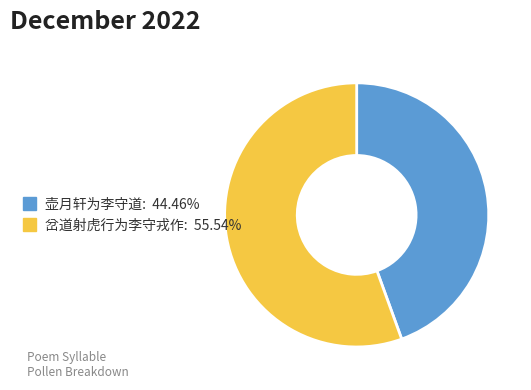

Rank the categories by value from lowest to highest.

壶月轩为李守道, 岔道射虎行为李守戎作